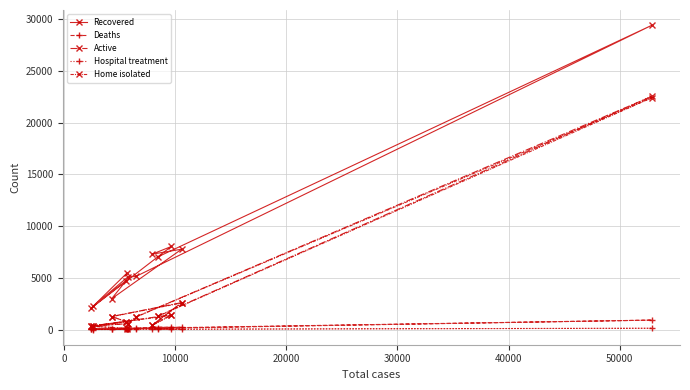

What is the greatest value displayed?

29433